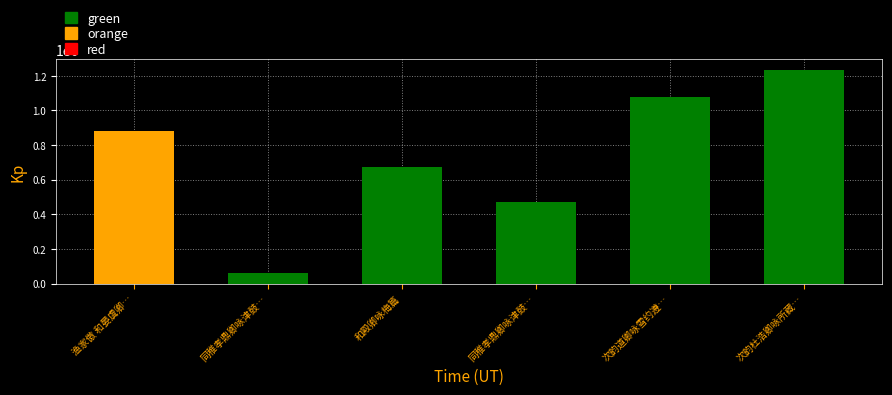

What is the difference between the second highest and minimum values?

1014336